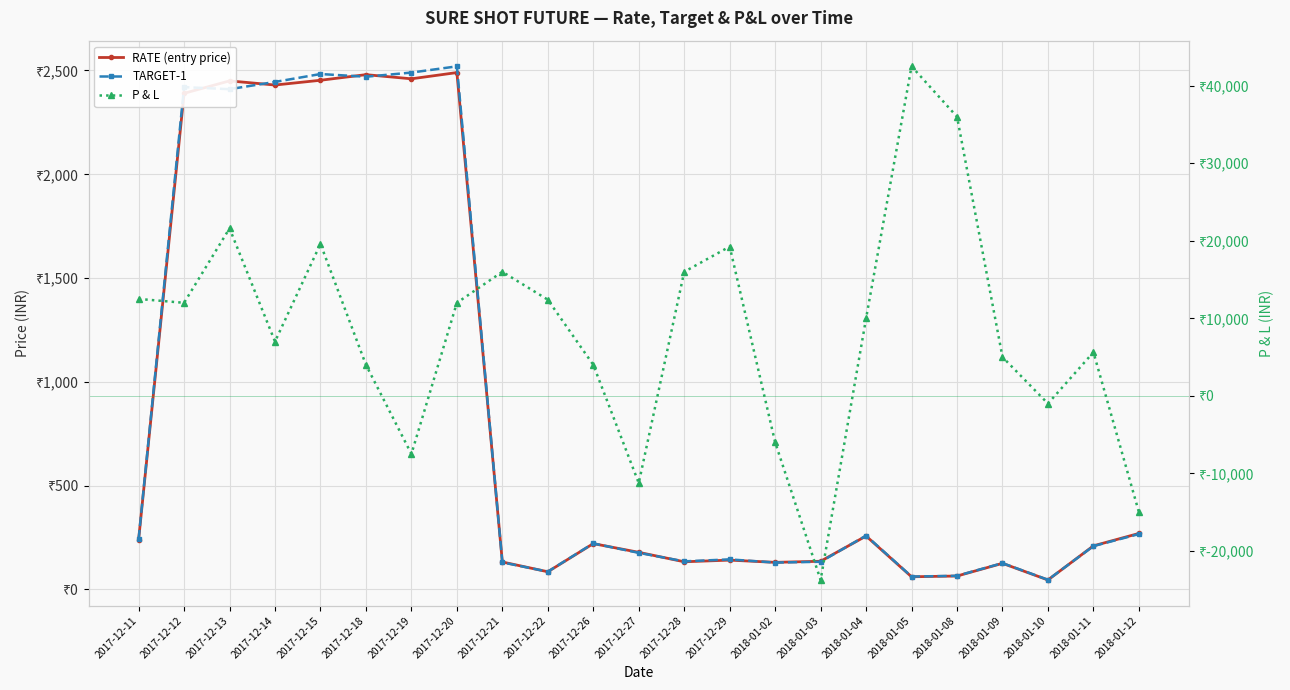

The value of TARGET-1 at 2018-01-12 is 363.4. True or false?

False